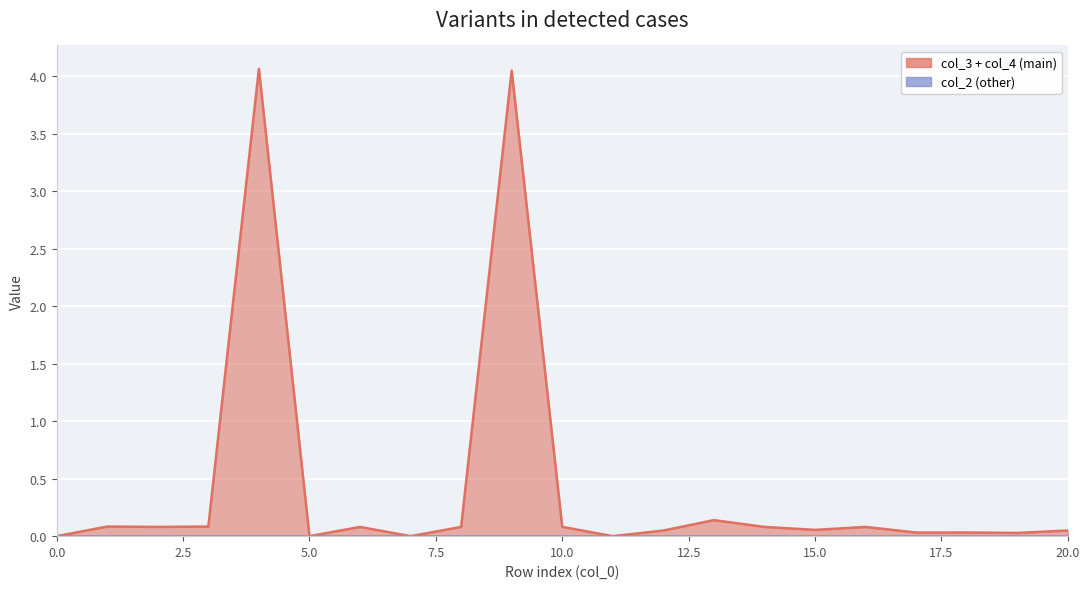

True or false: col_4 and col_2 cross at least once.

False